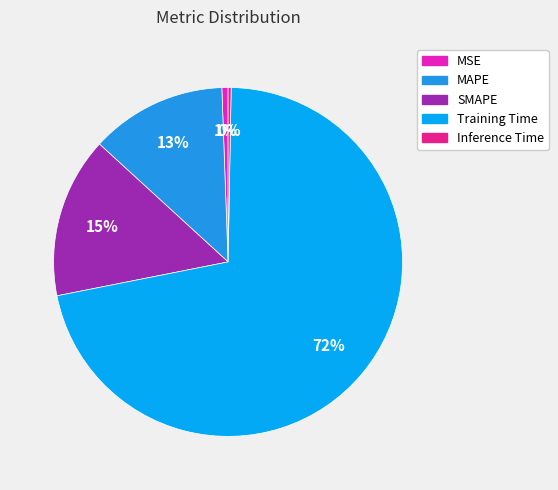

Count the number of slices in the pie.

5